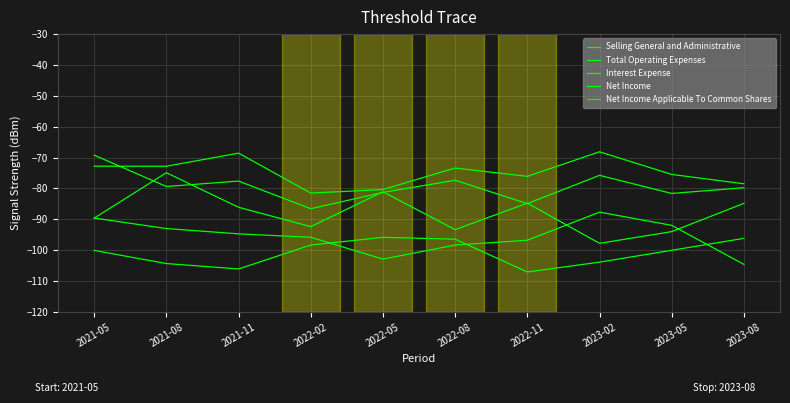

What is the minimum value shown in the chart?

-107.0